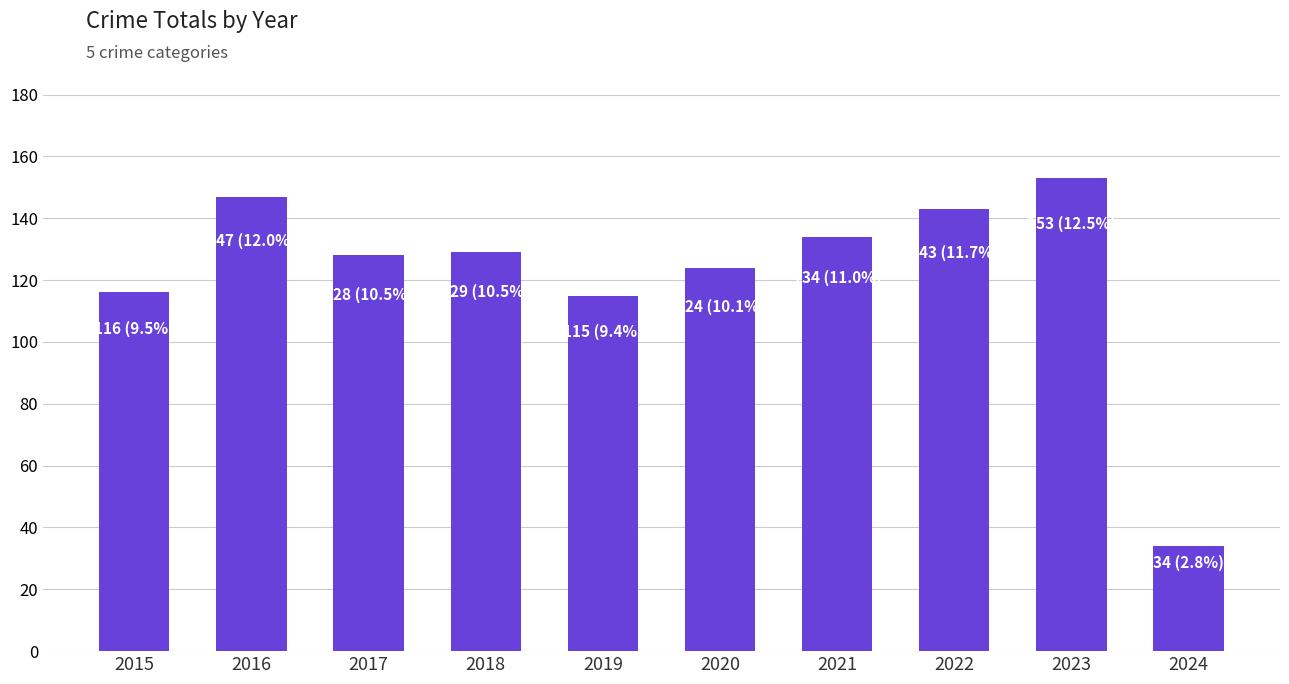

Which label corresponds to the largest value in the chart?

2023